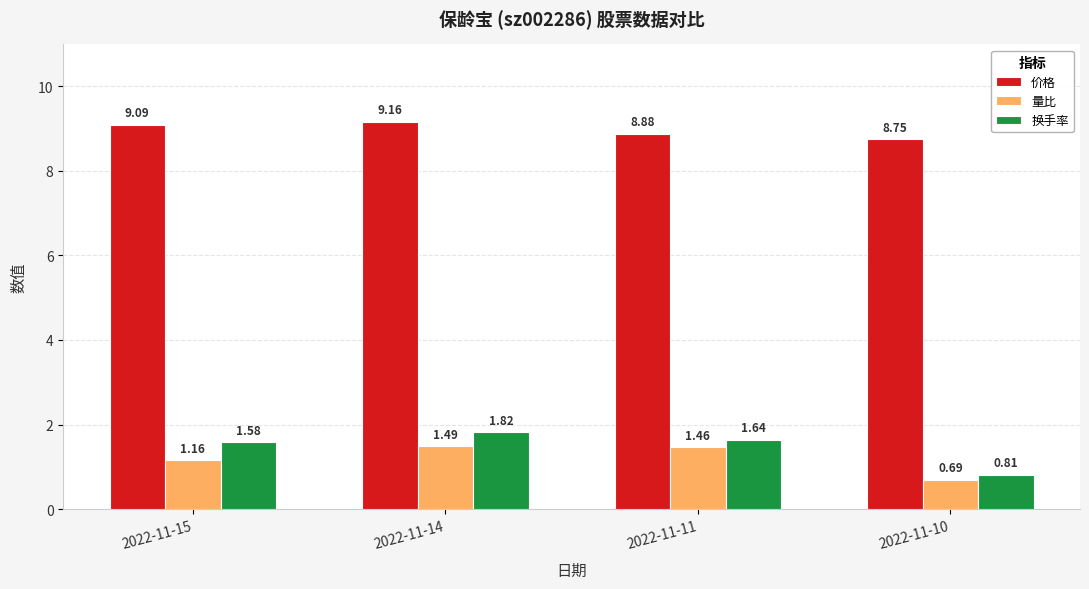

What is the difference between the highest and lowest values at 2022-11-11?

7.4